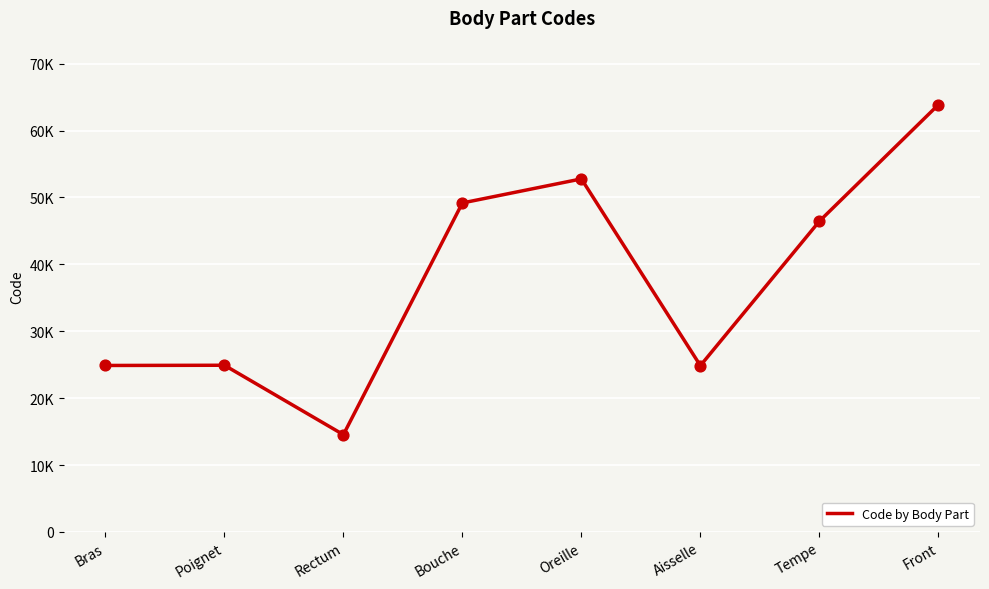

Is this an area chart (filled region under the line)?

No